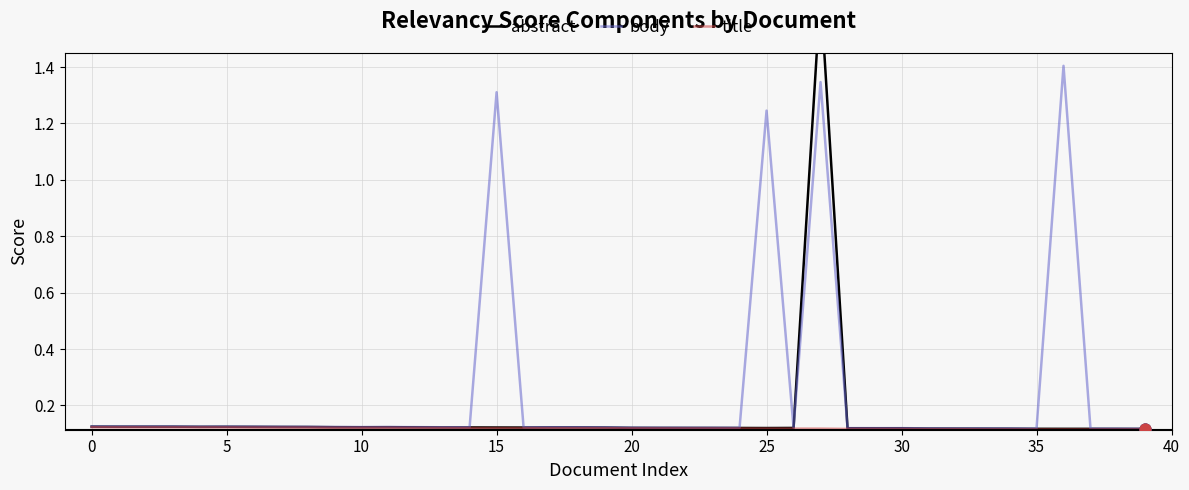

Which series contains the highest Y value?

abstract